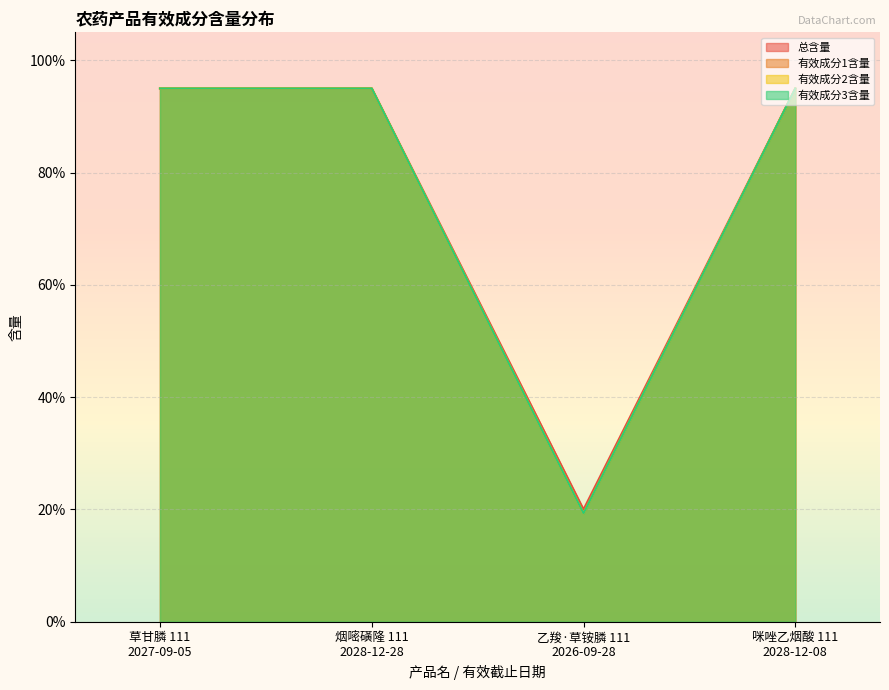

True or false: 有效成分2含量 and 有效成分3含量 intersect in this chart.

False